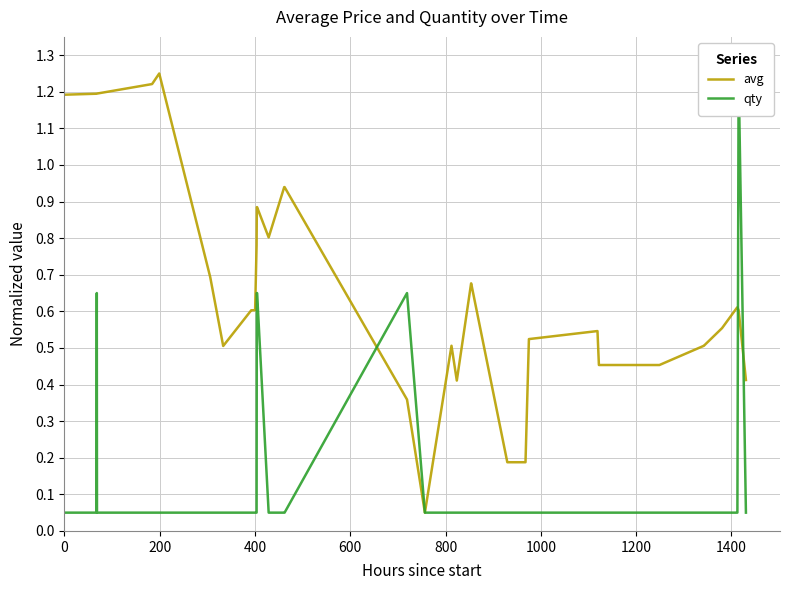

Count the number of data series in this chart.

2